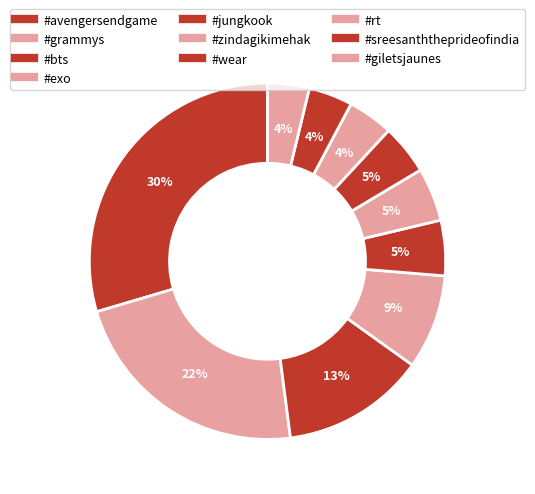

Which category has the smallest portion of the pie?

#giletsjaunes